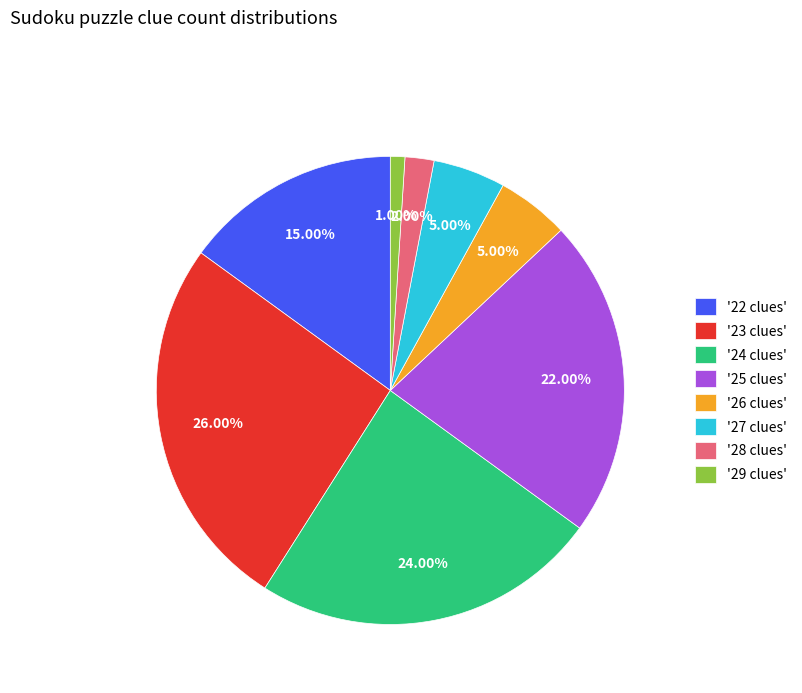

Is '26 clues' the majority of the pie?

No